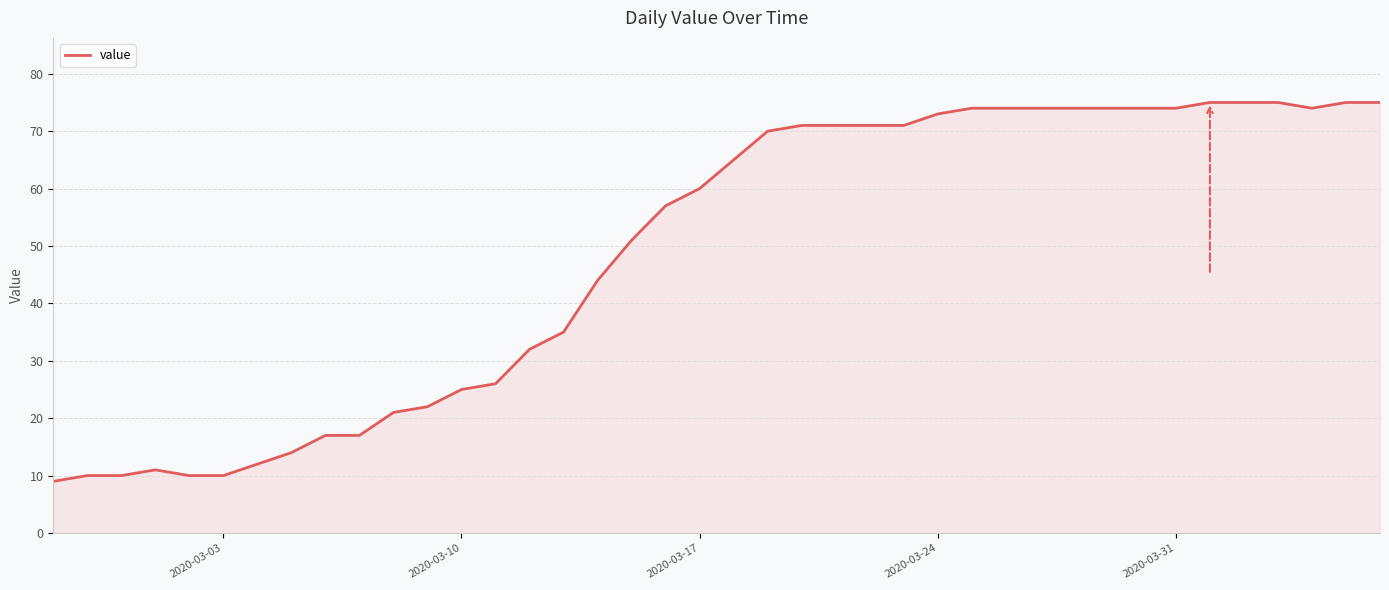

What is the maximum value shown in the chart?

75